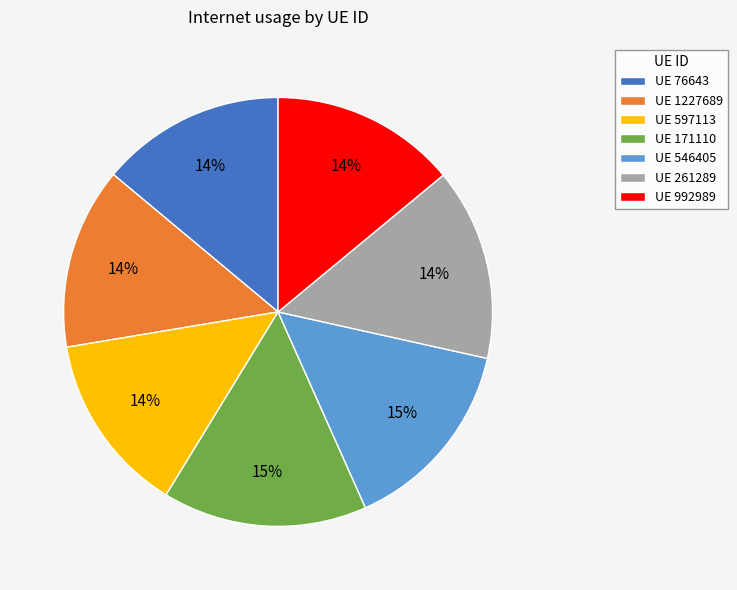

Is the sum of UE 597113 and UE 992989 greater than half?

No